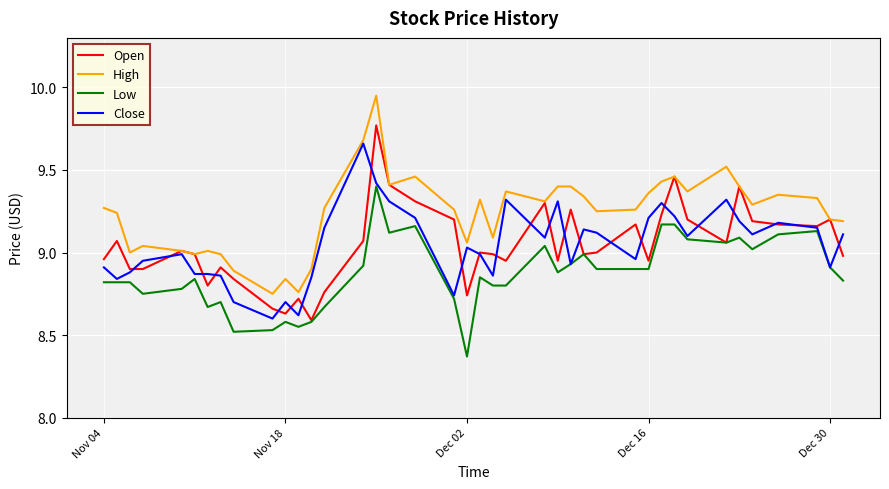

Rank the series by their maximum value, from highest to lowest.

High, Open, Close, Low